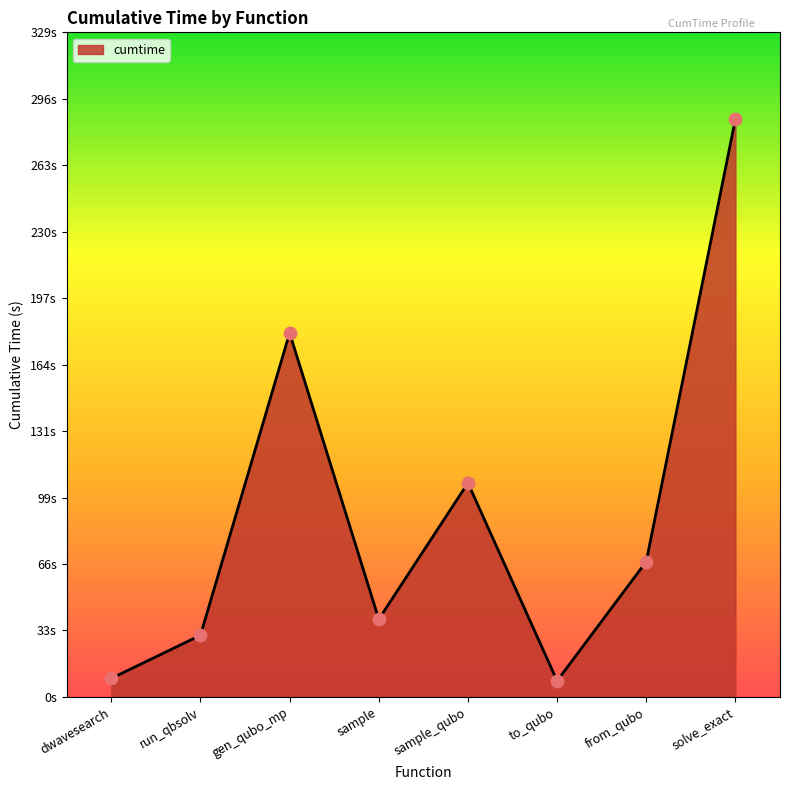

Approximately how many times larger is the value at to_qubo compared to sample_qubo?

0.1